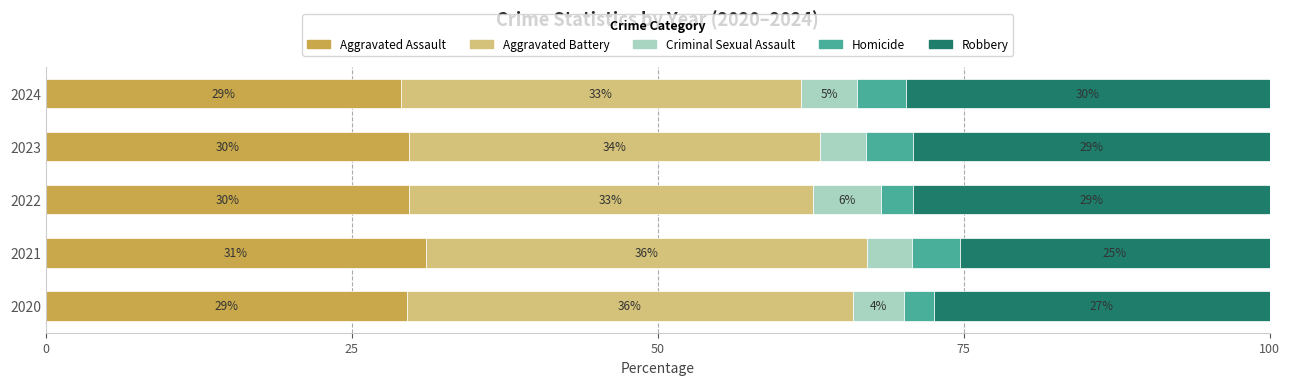

The Aggravated Assault series shows 29.7 at 2022. True or false?

True